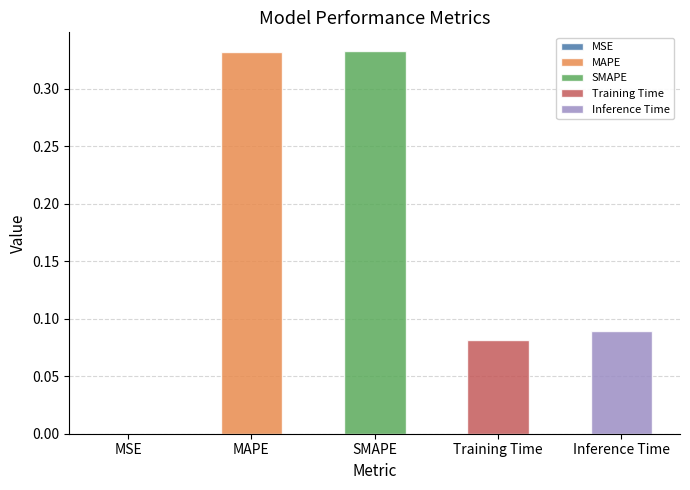

What is the average value?

0.2